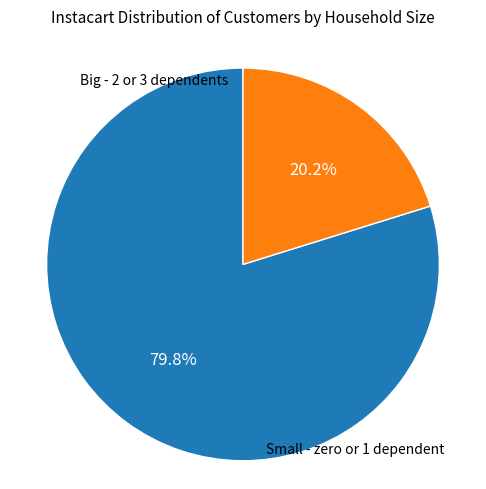

Does any single category account for the majority?

Yes